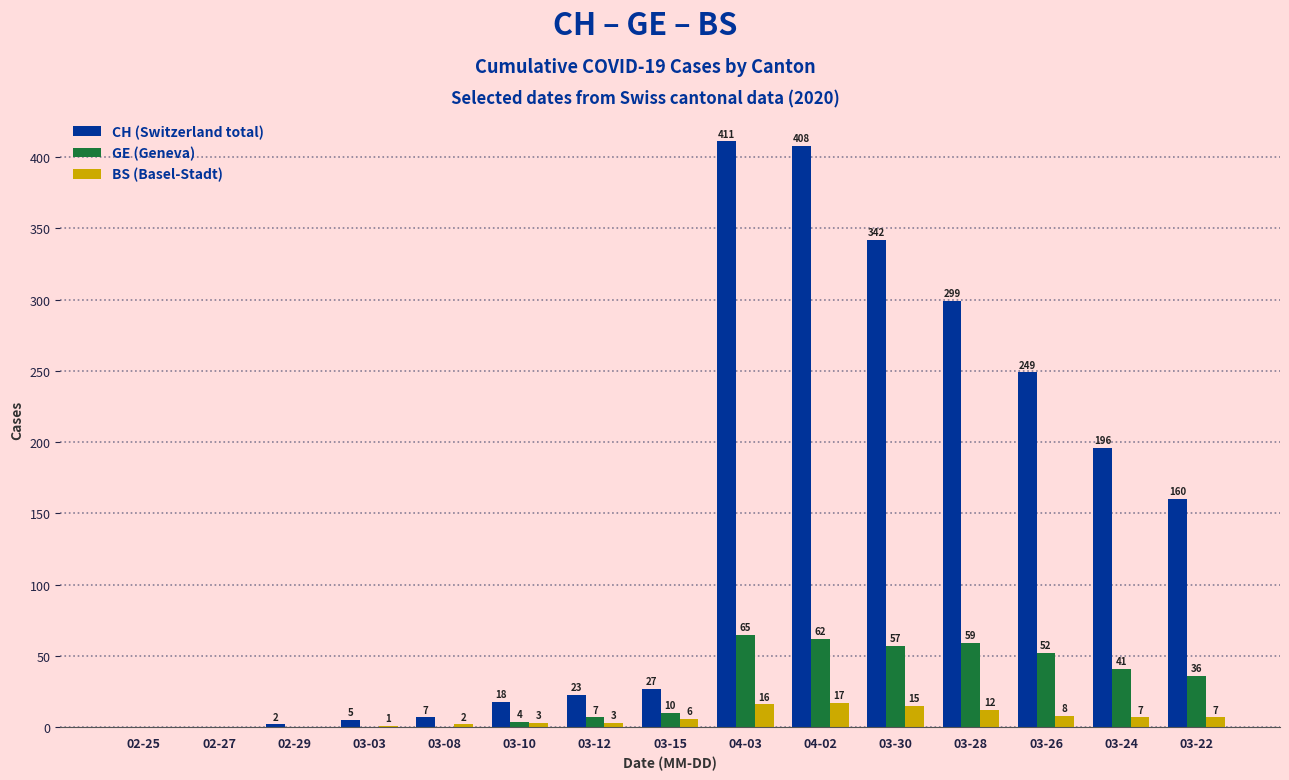

What is the sum of the CH (Switzerland total) values at 03-26 and 02-25?

249